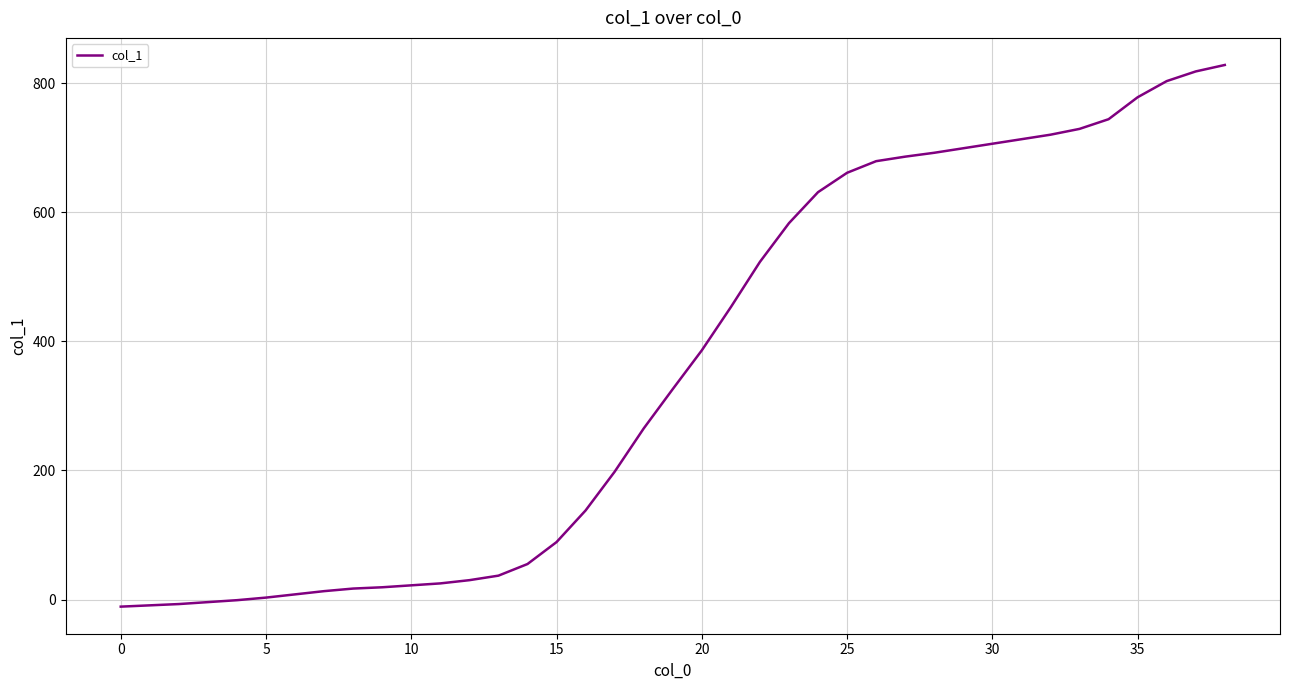

What is the difference between the maximum and minimum values?

839